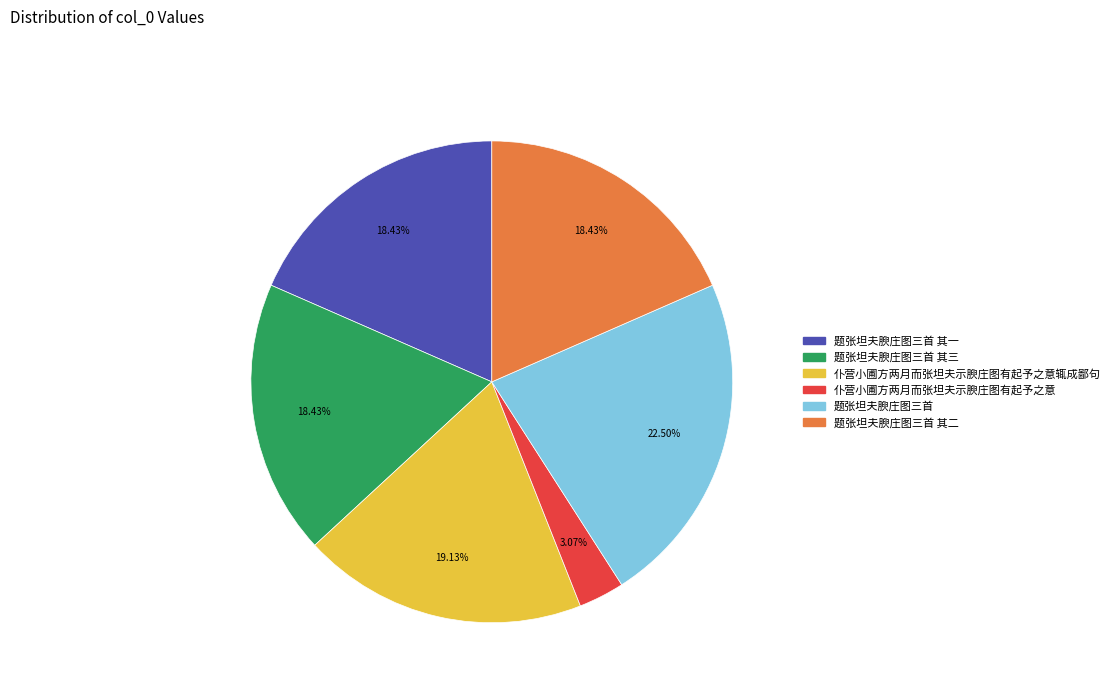

Is there any slice that represents more than half of the pie?

No